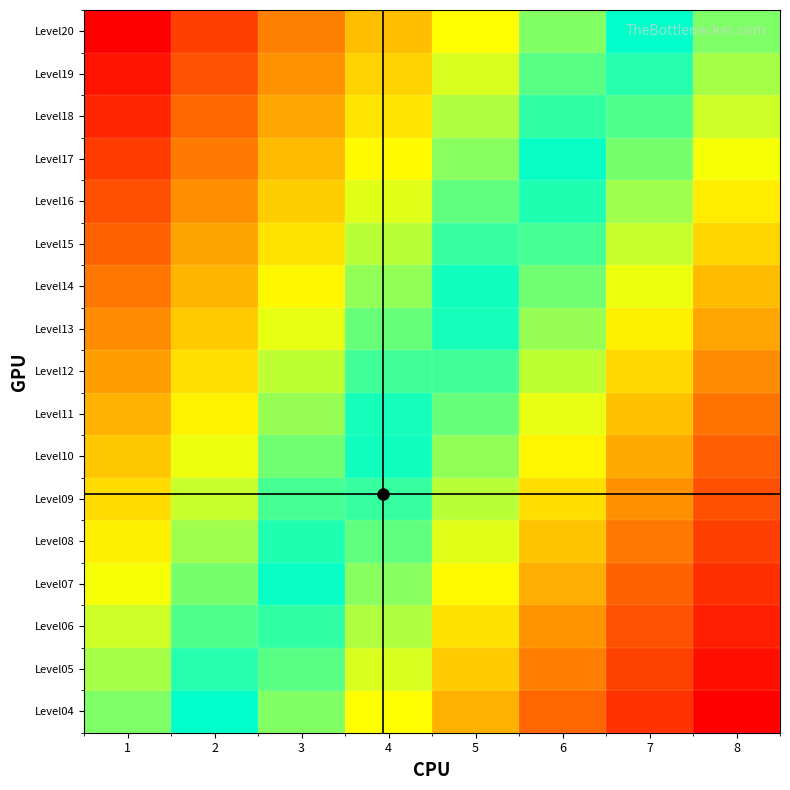

List the series in order of their peak value, lowest first.

Level04, Level05, Level06, Level07, Level08, Level09, Level10, Level11, Level12, Level13, Level14, Level15, Level16, Level17, Level18, Level19, Level20